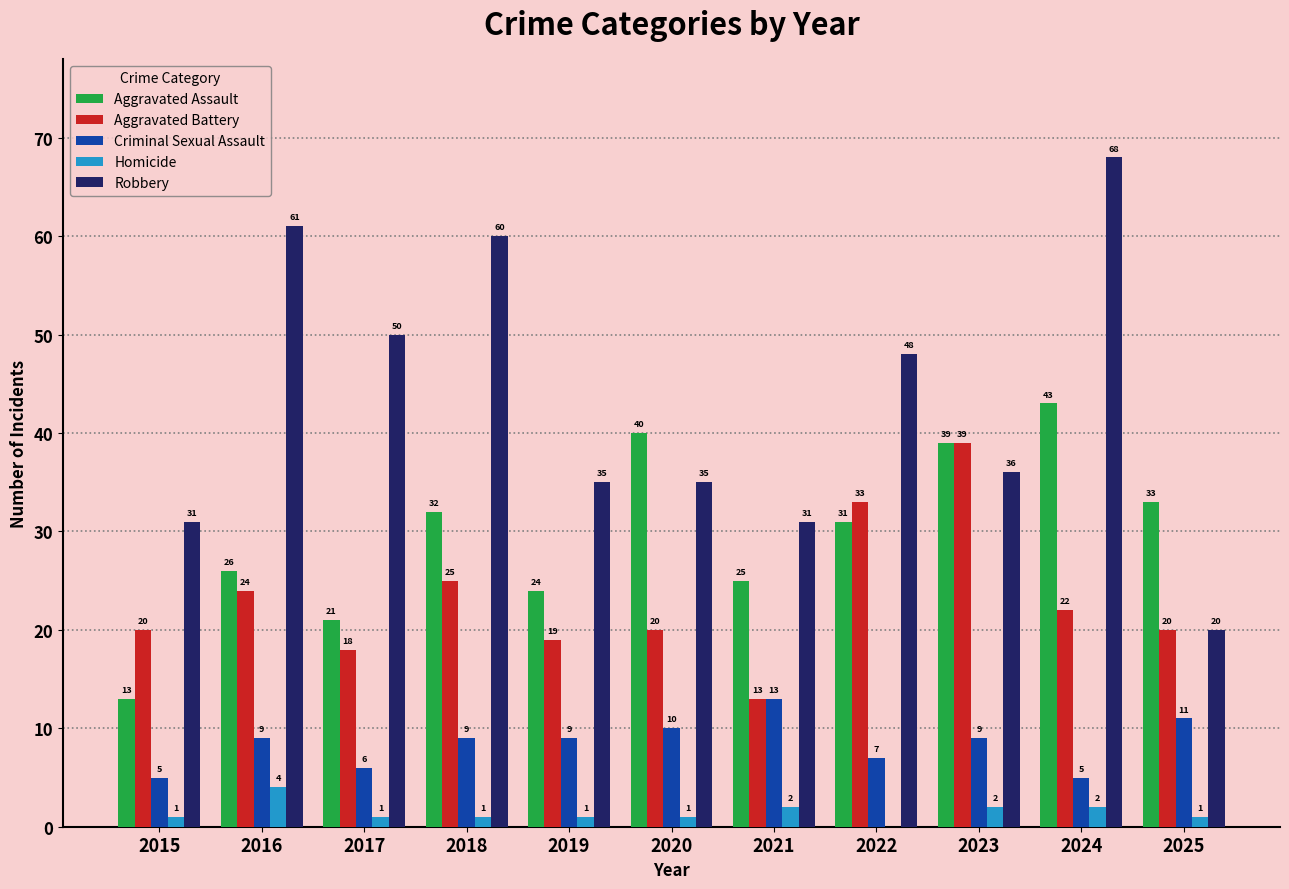

At which label does Aggravated Assault first exceed 31?

2018